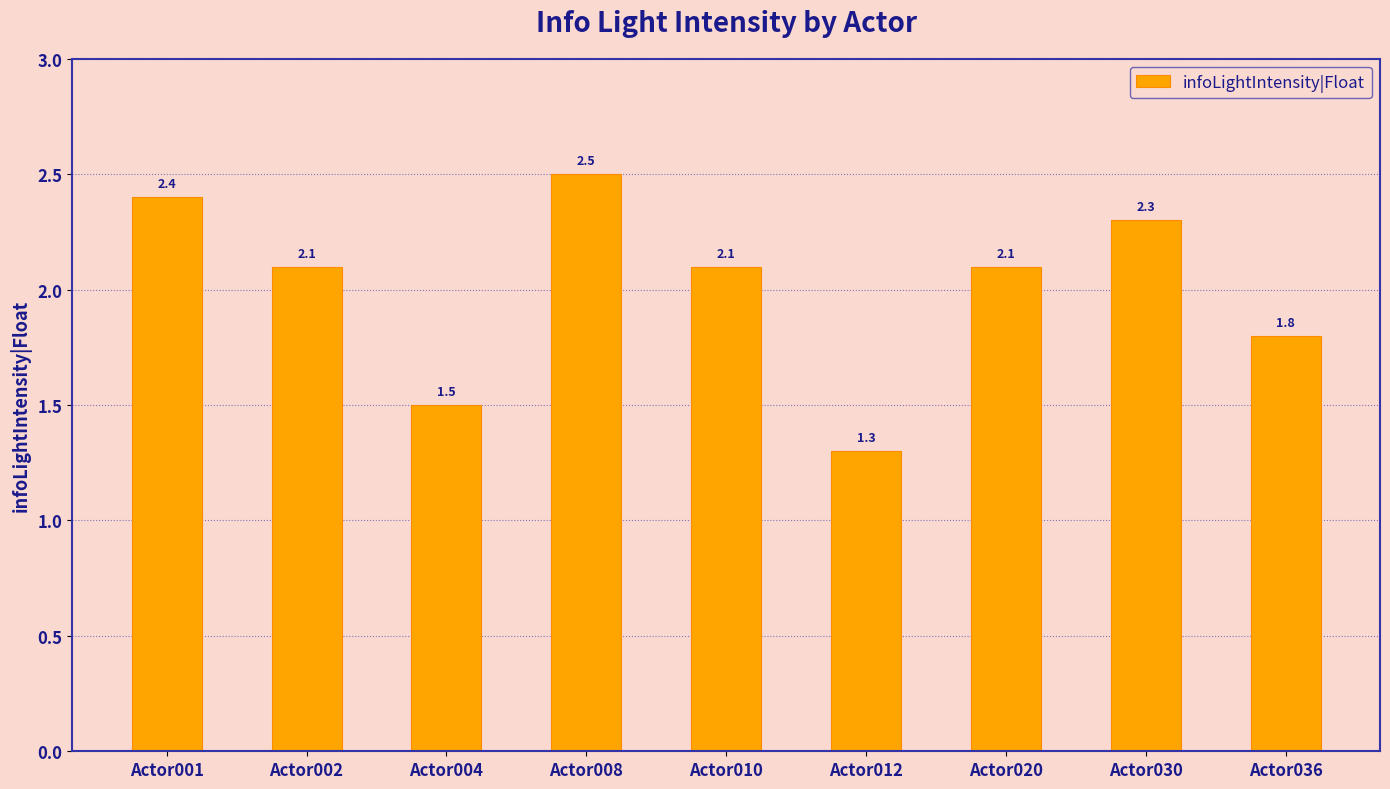

What is the ratio of the value at Actor001 to the value at Actor036?

1.3